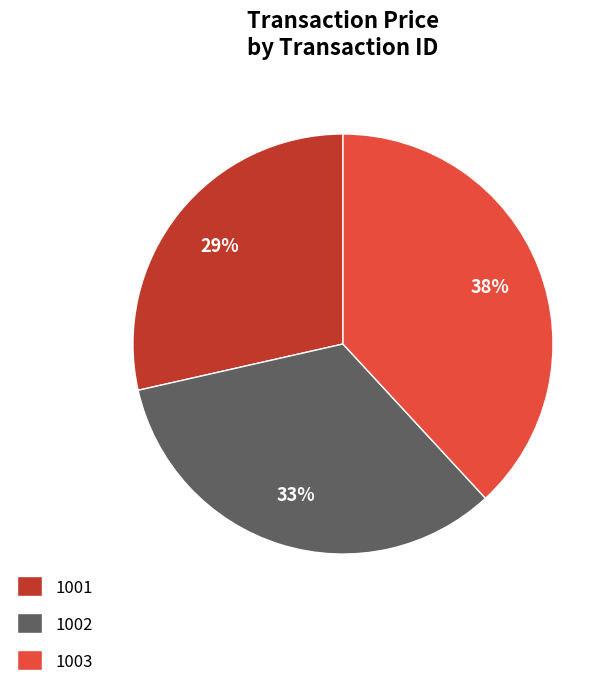

Which category has the biggest portion of the pie?

1003